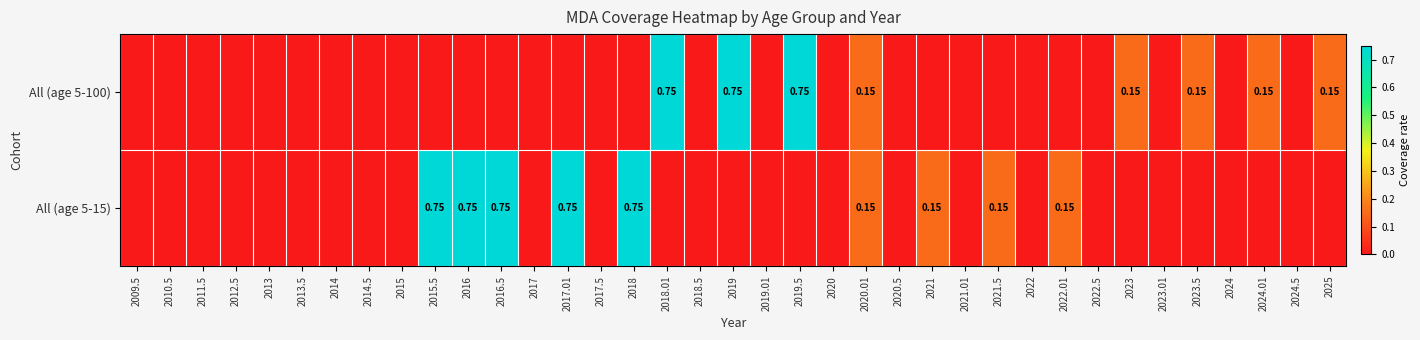

List the labels in order of All (age 5-15) value, largest first.

2015.5, 2016, 2016.5, 2017.01, 2018, 2020.01, 2021, 2021.5, 2022.01, 2009.5, 2010.5, 2011.5, 2012.5, 2013, 2013.5, 2014, 2014.5, 2015, 2017, 2017.5, 2018.01, 2018.5, 2019, 2019.01, 2019.5, 2020, 2020.5, 2021.01, 2022, 2022.5, 2023, 2023.01, 2023.5, 2024, 2024.01, 2024.5, 2025